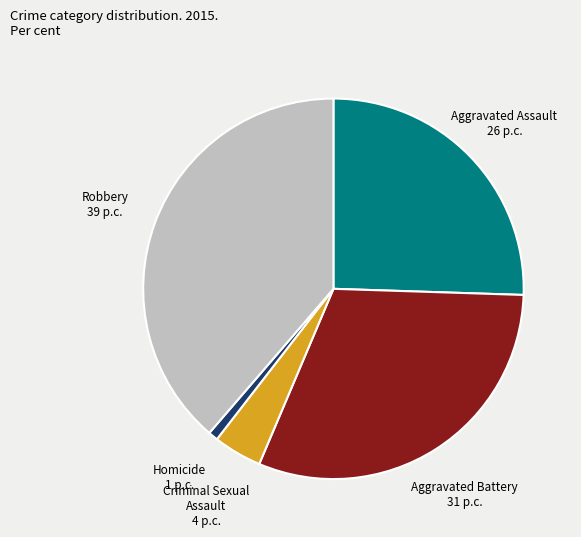

How many segments does this pie chart have?

5